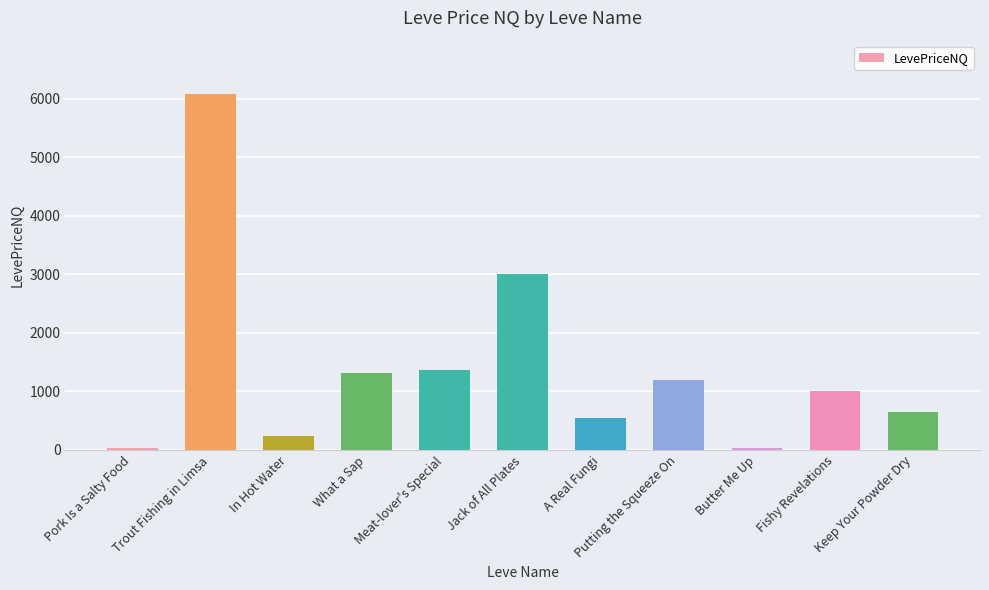

What is the greatest value displayed?

6079.1